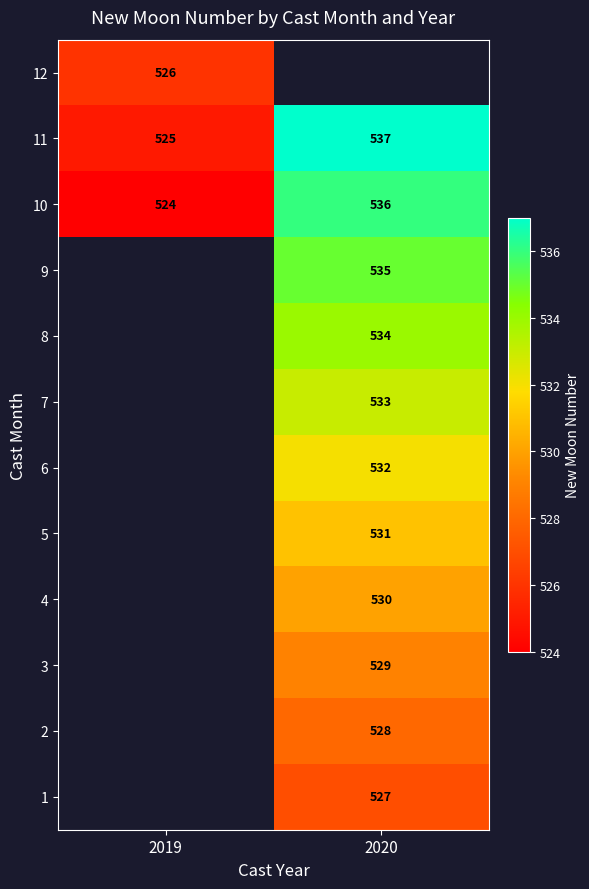

Count the number of data series in this chart.

12